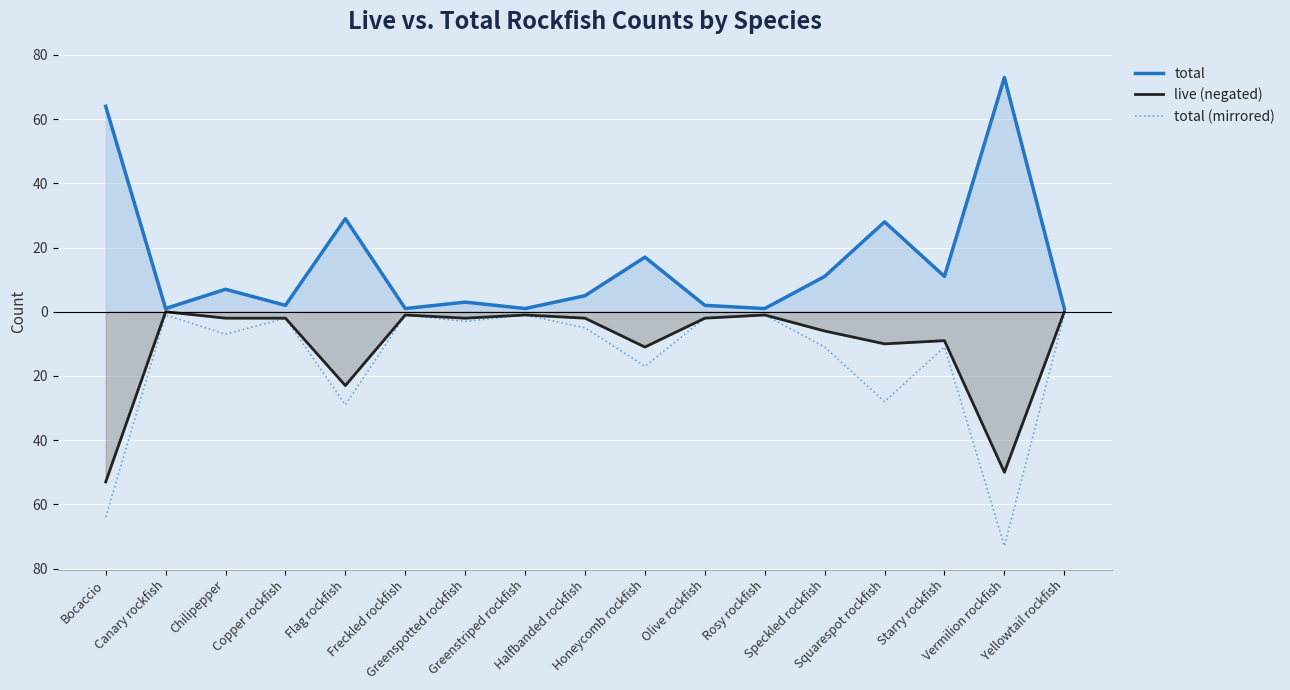

How many data points in total are above 5?

8